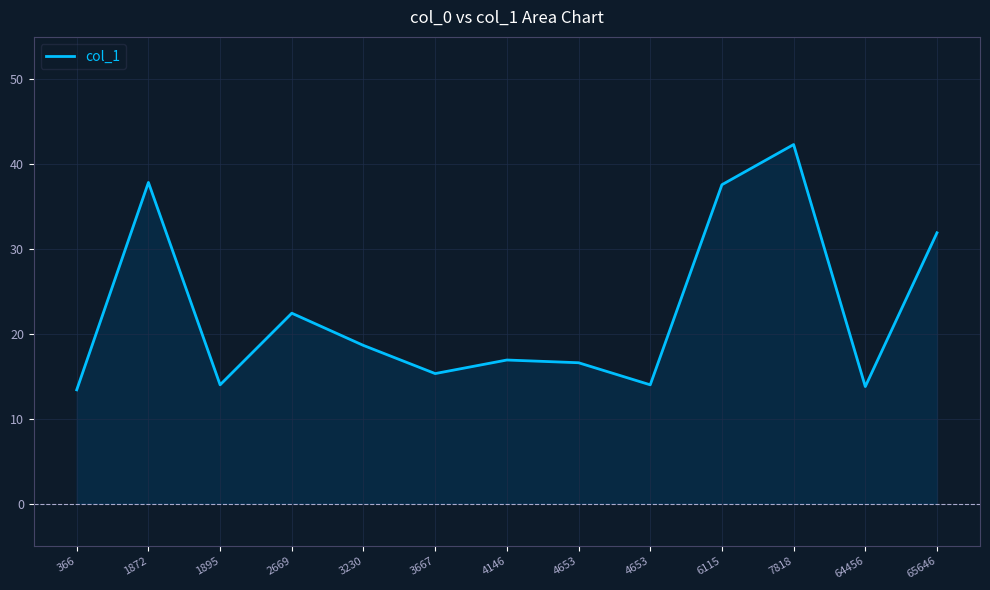

What is the change in value from 2669 to 4653?

-5.8